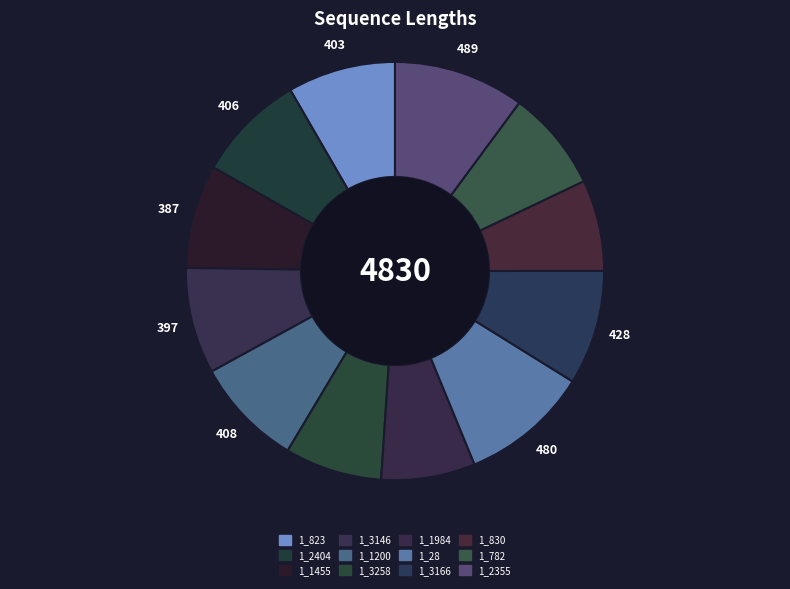

Rank the categories by value from lowest to highest.

1_830, 1_1984, 1_3258, 1_782, 1_1455, 1_3146, 1_823, 1_2404, 1_1200, 1_3166, 1_28, 1_2355